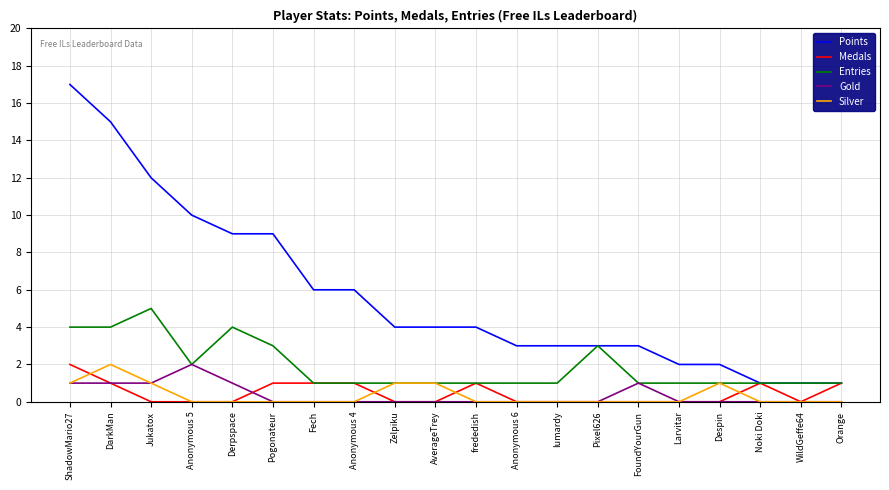

Count the number of data series in this chart.

5